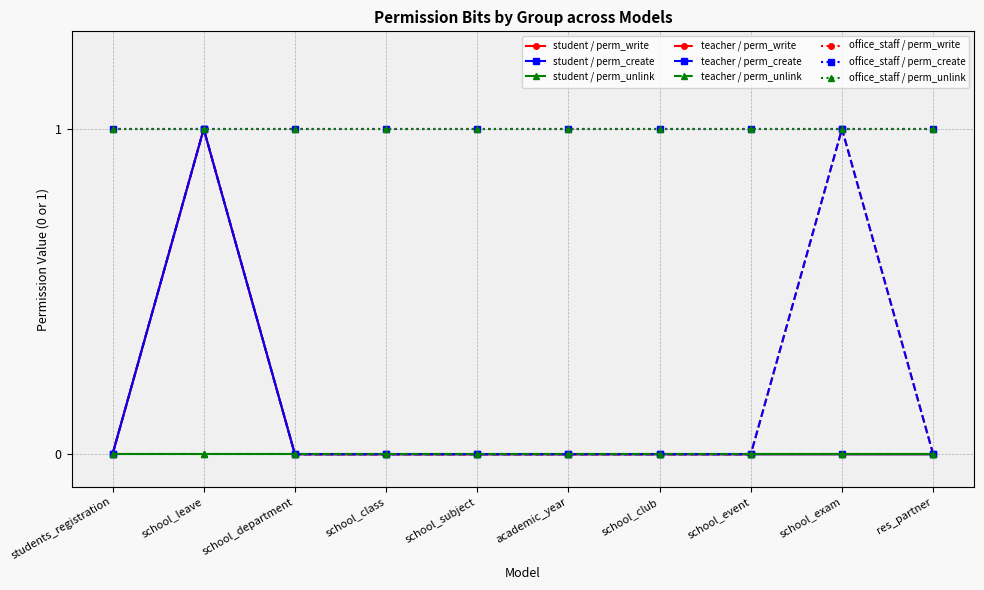

Does the chart have visible grid lines?

Yes